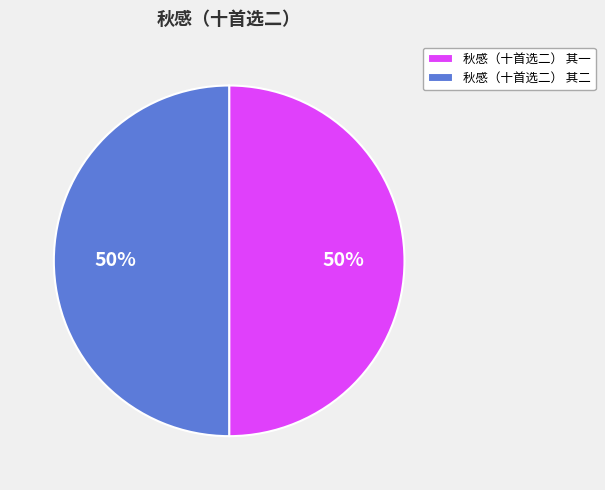

To the nearest percent, what is the average slice percentage?

50%